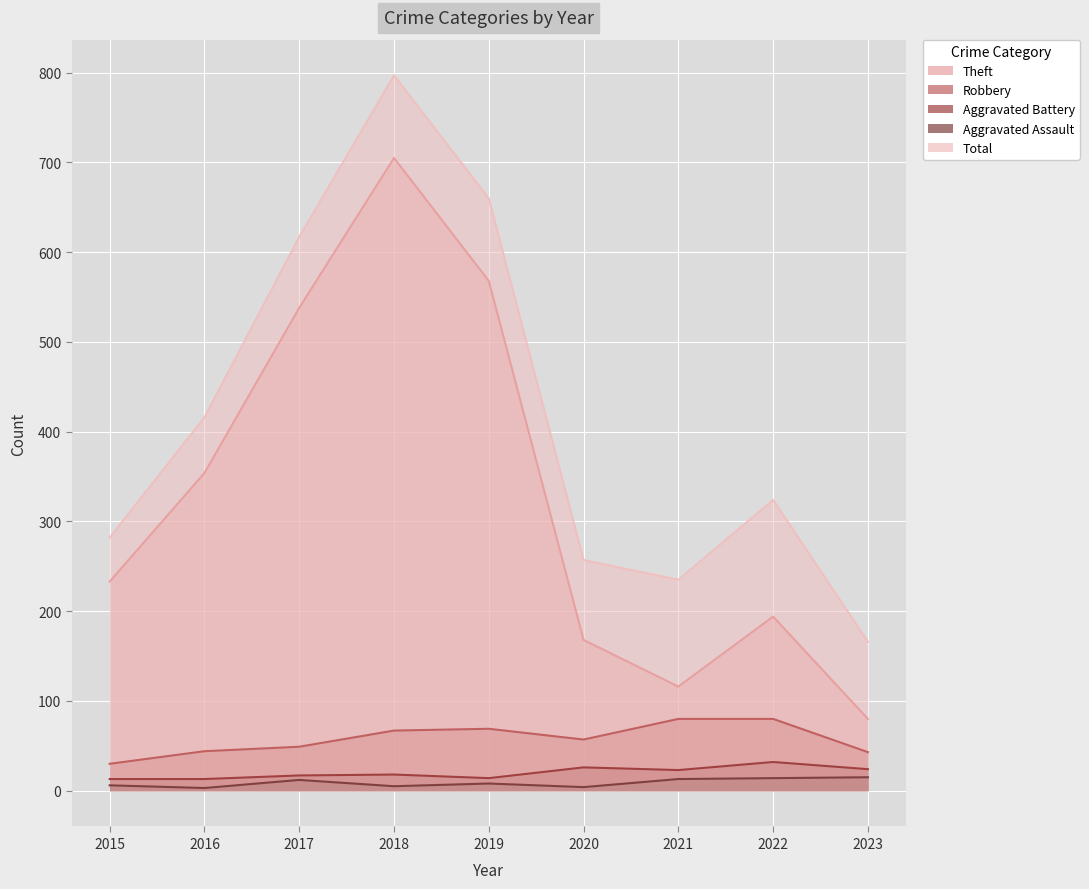

True or false: Robbery and Aggravated Assault cross at least once.

False